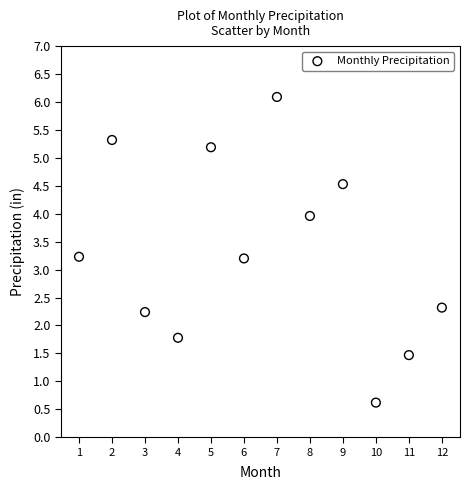

What is the range of Y values (max minus min)?

5.5